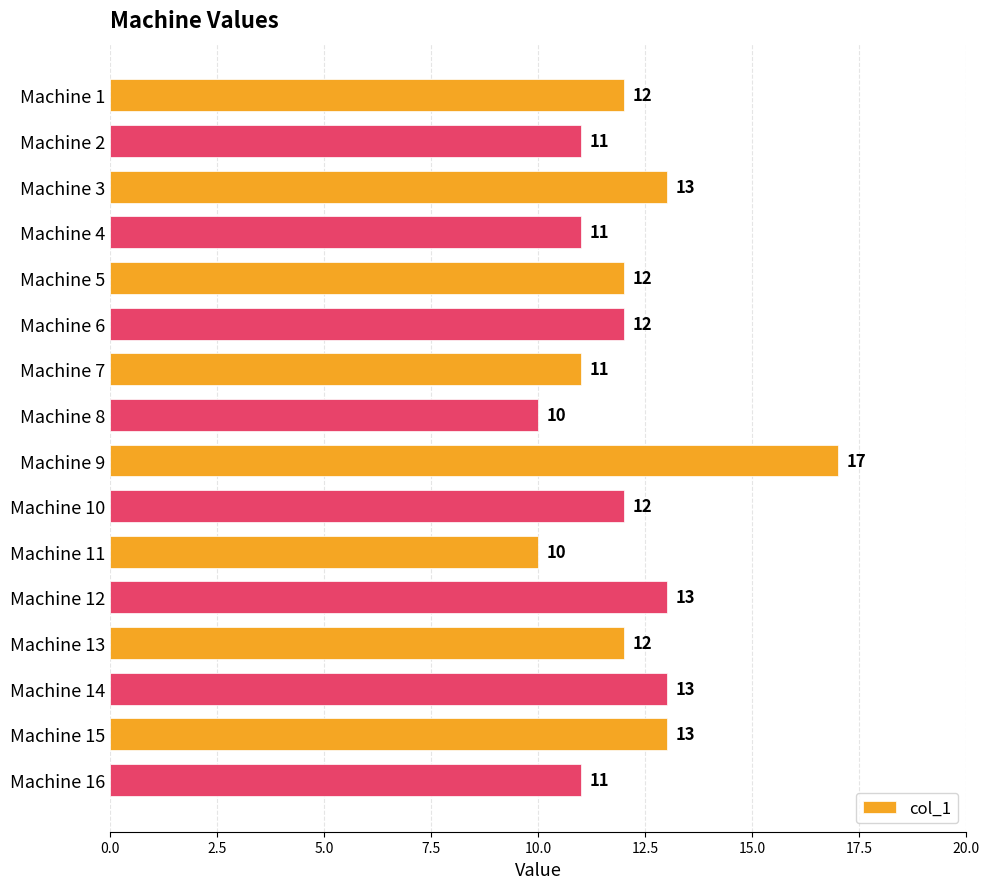

Are the bars grouped side by side (vs. stacked)?

No